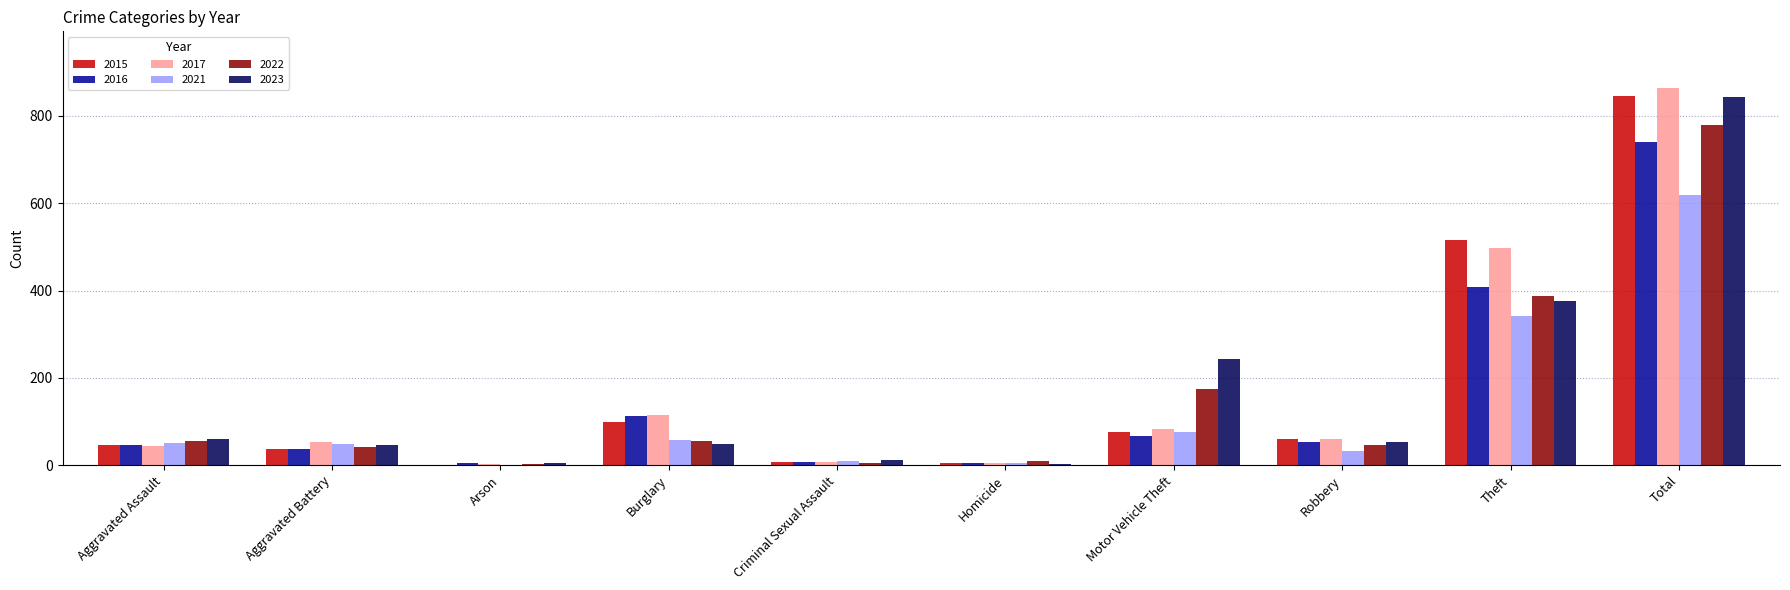

What is the difference between the 2023 values at Robbery and Aggravated Assault?

6